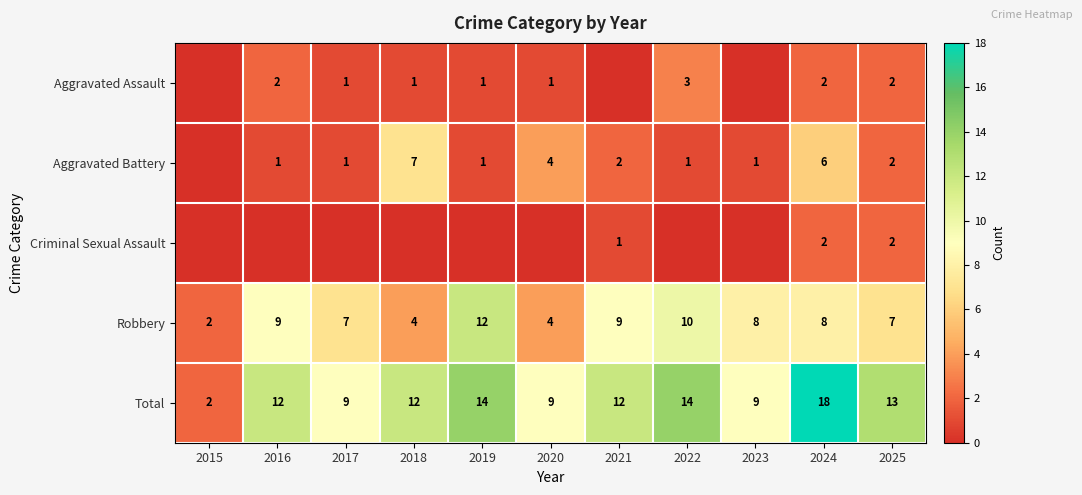

Count the number of data series in this chart.

5